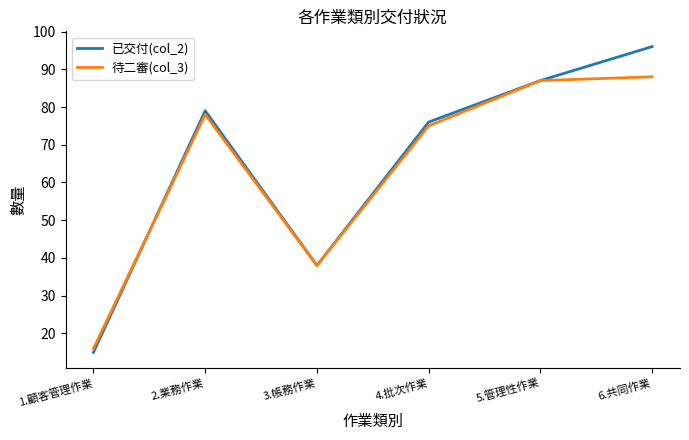

What is the total value across all series at 3.帳務作業?

76